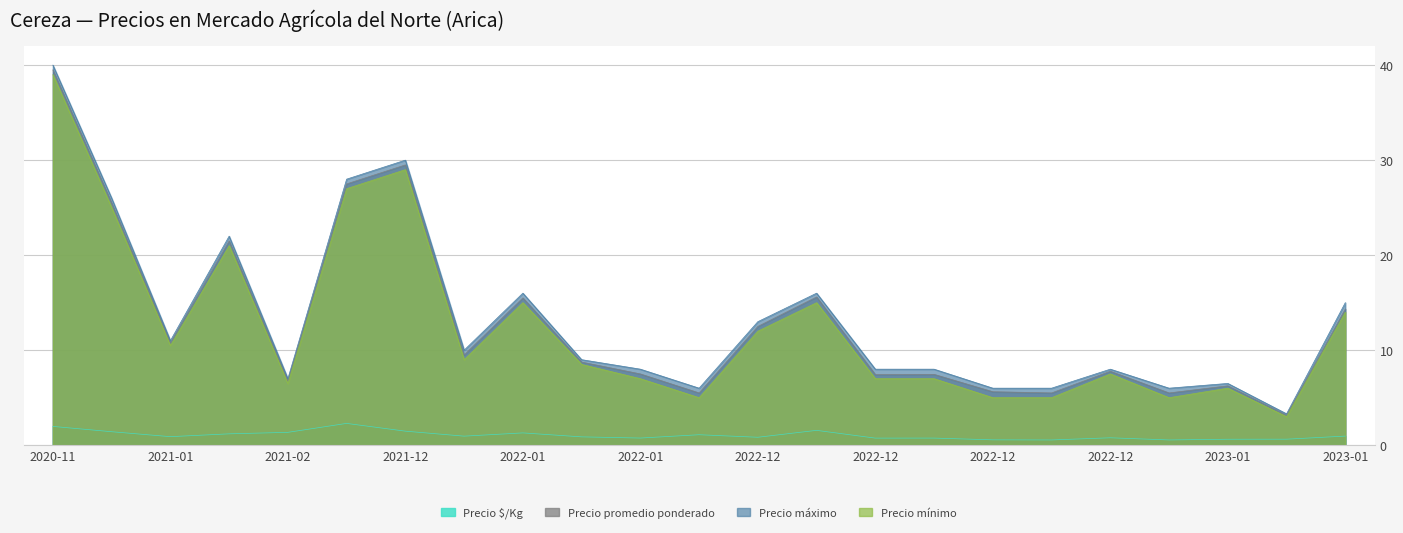

Read the Precio promedio ponderado value at 2021-02.

6.8